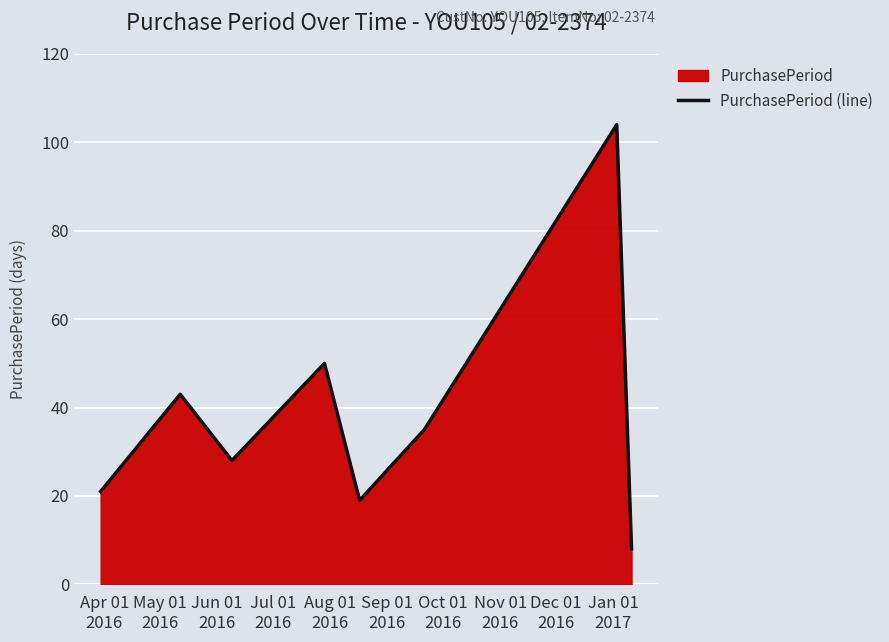

How many lines are shown in the chart?

1